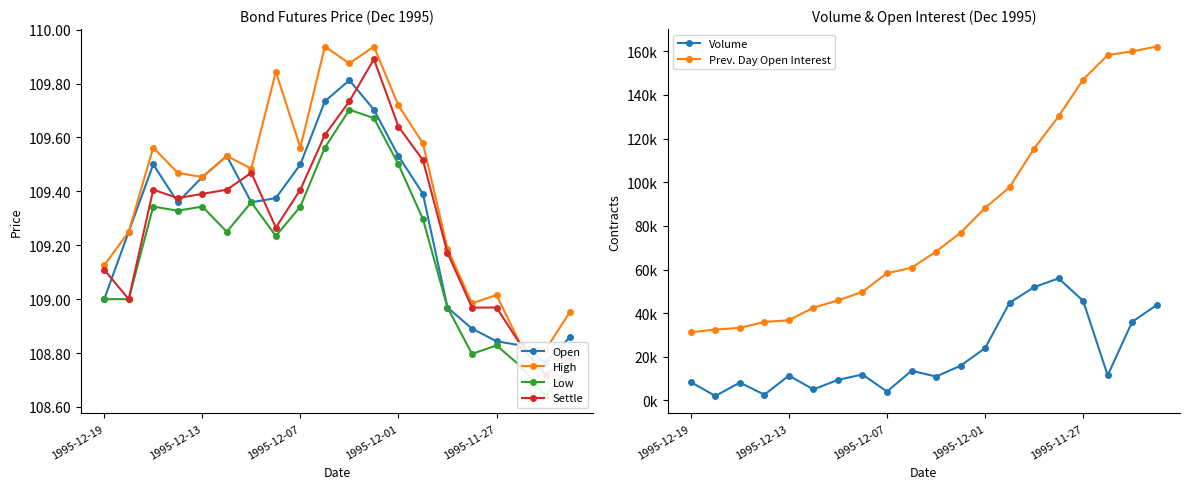

What is the average value of the Volume series?

20863.8